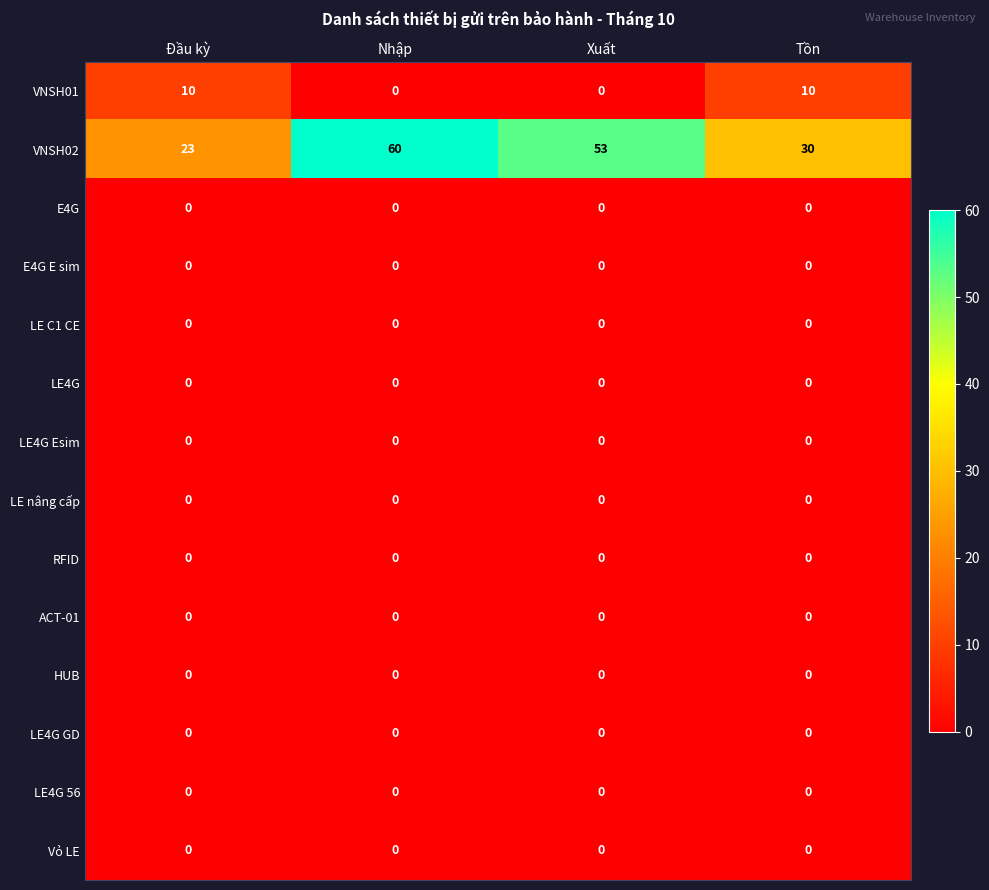

What is the spread (max minus min) of values at Nhập?

60